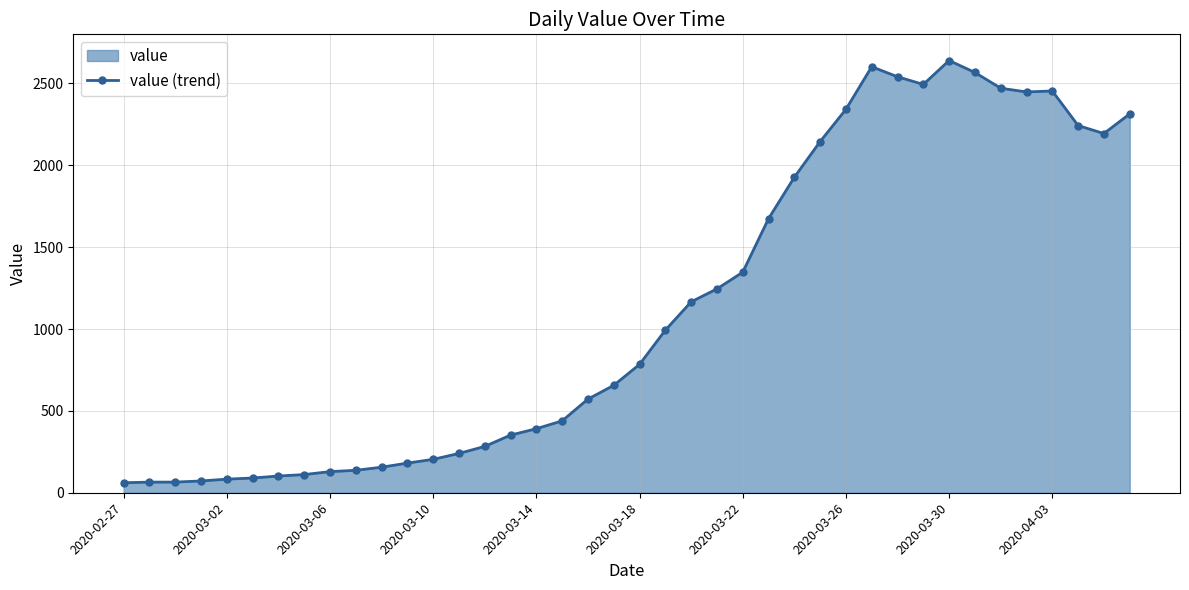

Is it true that the value at 2020-03-26 is 3800?

False